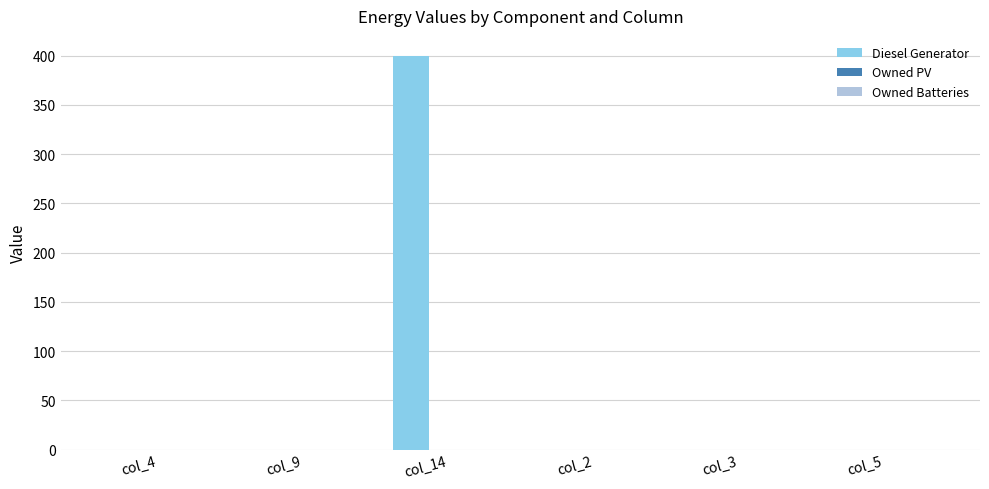

Which has a higher value, col_14 or col_9?

col_14